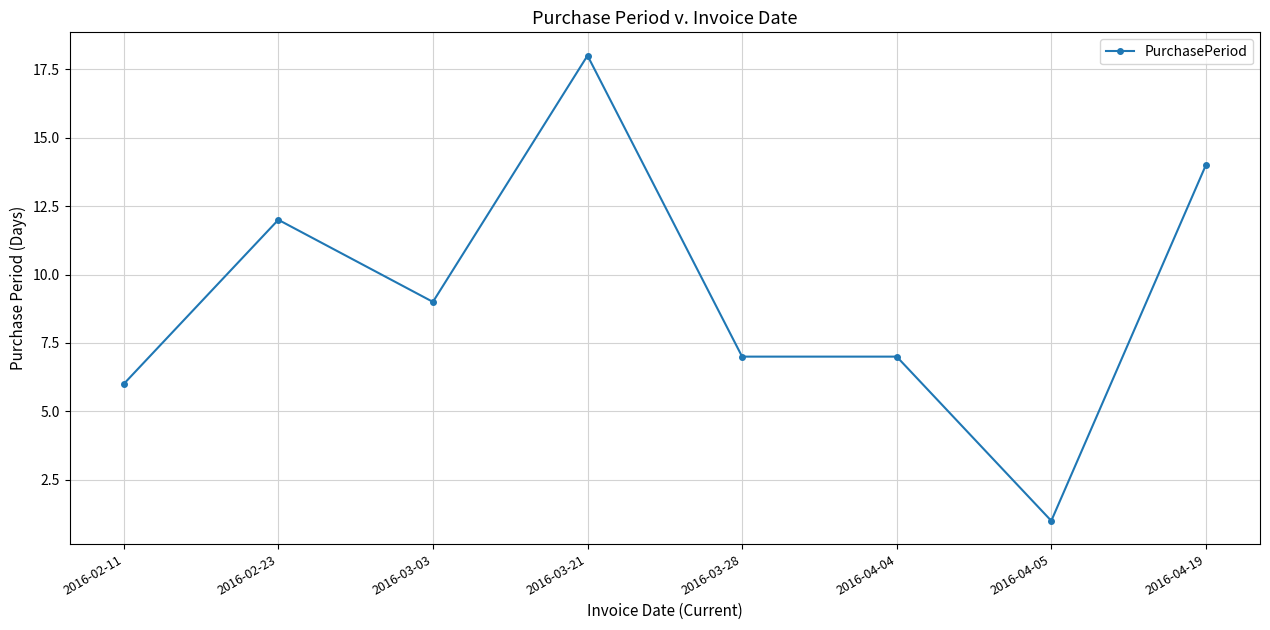

Reading right to left, extract all data points from this chart.

14	1	7	7	18	9	12	6